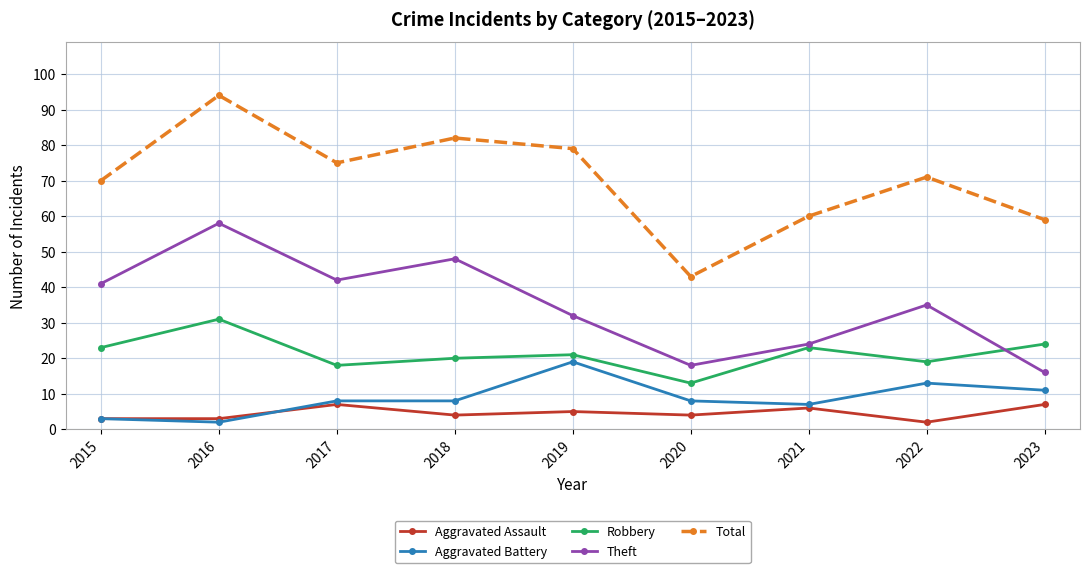

What is the spread (max minus min) of values at 2023?

52